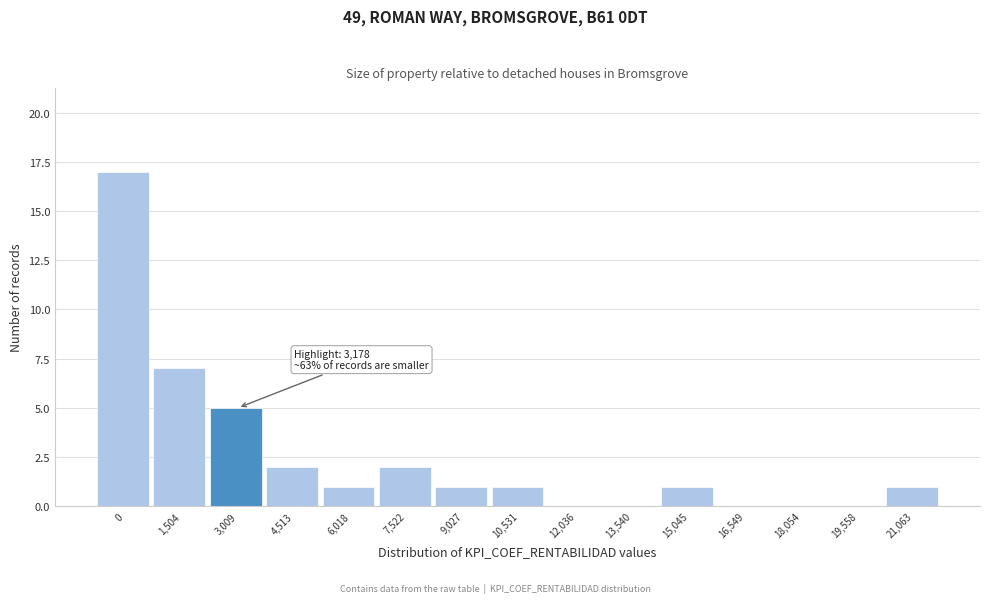

Reading left to right, what are all the values shown in this chart?

0=17	1,504=7	3,009=5	4,513=2	6,018=1	7,522=2	9,027=1	10,531=1	12,036=0	13,540=0	15,045=1	16,549=0	18,054=0	19,558=0	21,063=1